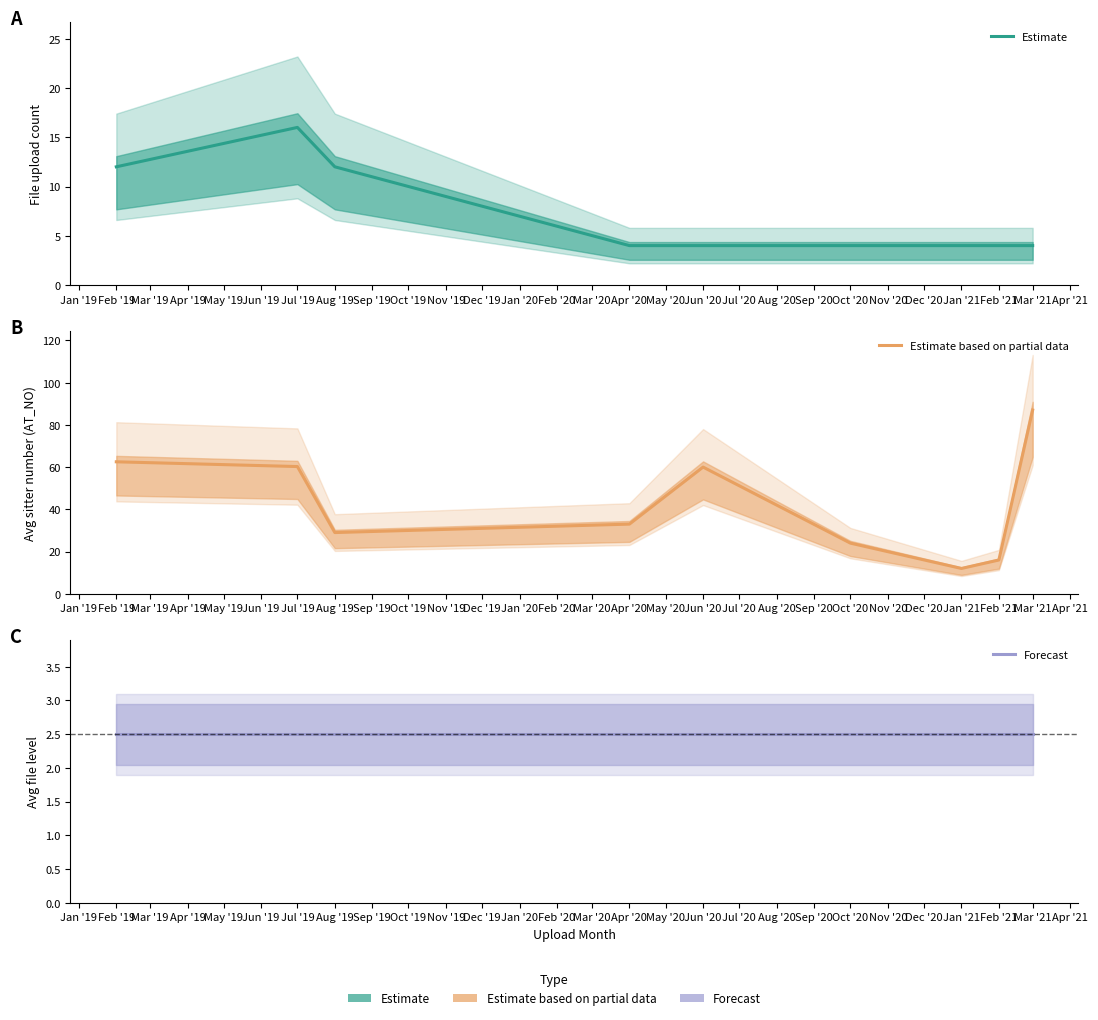

List the series in order of their peak value, highest first.

Estimate based on partial data, Estimate, Forecast